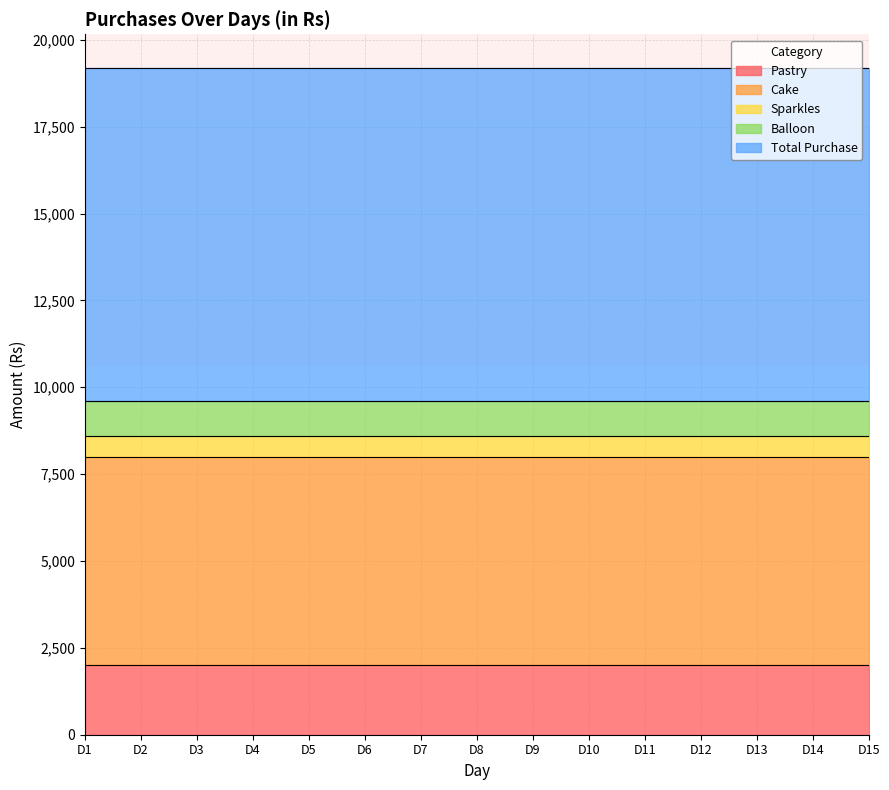

Reading left to right, what are all the values shown in this chart?

Pastry: D1=2000	D2=2000	D3=2000	D4=2000	D5=2000	D6=2000	D7=2000	D8=2000	D9=2000	D10=2000	D11=2000	D12=2000	D13=2000	D14=2000	D15=2000
Cake: D1=6000	D2=6000	D3=6000	D4=6000	D5=6000	D6=6000	D7=6000	D8=6000	D9=6000	D10=6000	D11=6000	D12=6000	D13=6000	D14=6000	D15=6000
Sparkles: D1=600	D2=600	D3=600	D4=600	D5=600	D6=600	D7=600	D8=600	D9=600	D10=600	D11=600	D12=600	D13=600	D14=600	D15=600
Balloon: D1=1000	D2=1000	D3=1000	D4=1000	D5=1000	D6=1000	D7=1000	D8=1000	D9=1000	D10=1000	D11=1000	D12=1000	D13=1000	D14=1000	D15=1000
Total Purchase: D1=9600	D2=9600	D3=9600	D4=9600	D5=9600	D6=9600	D7=9600	D8=9600	D9=9600	D10=9600	D11=9600	D12=9600	D13=9600	D14=9600	D15=9600